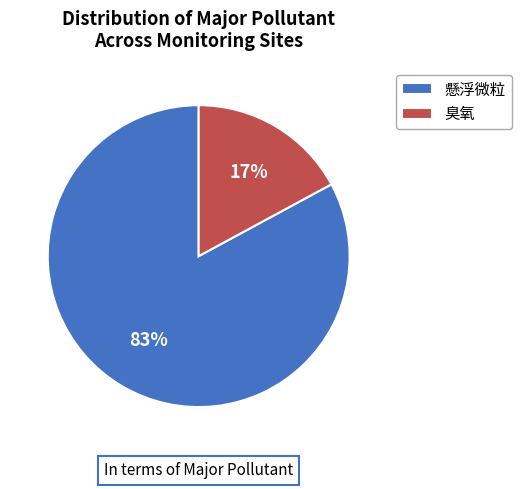

Do 臭氧 and 懸浮微粒 together represent more than half of the pie?

Yes